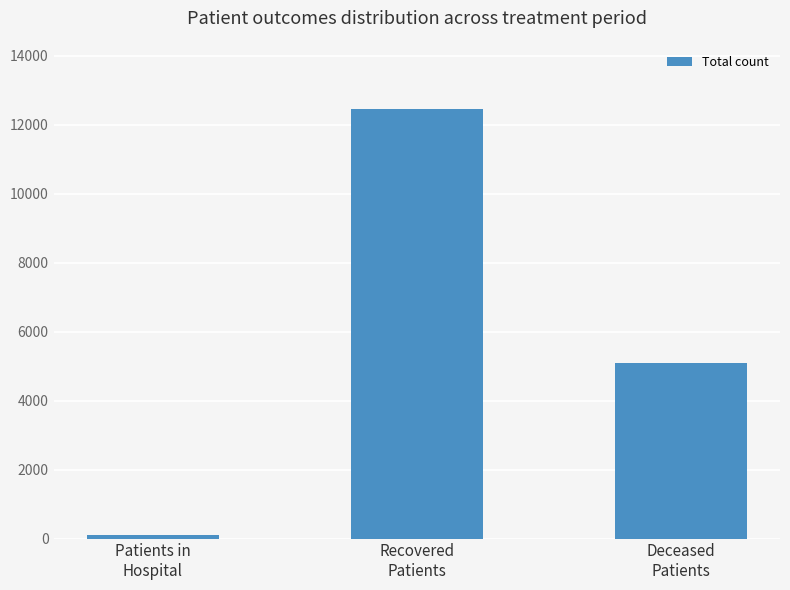

List the labels in order of value, smallest first.

Patients in
Hospital, Deceased
Patients, Recovered
Patients